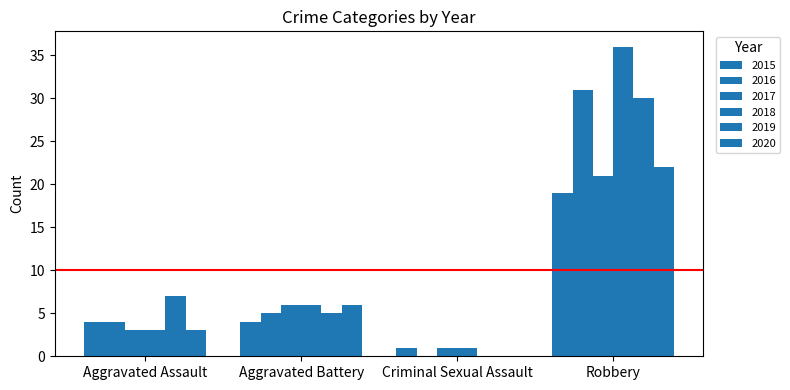

What is the sum of all 2016 values?

40